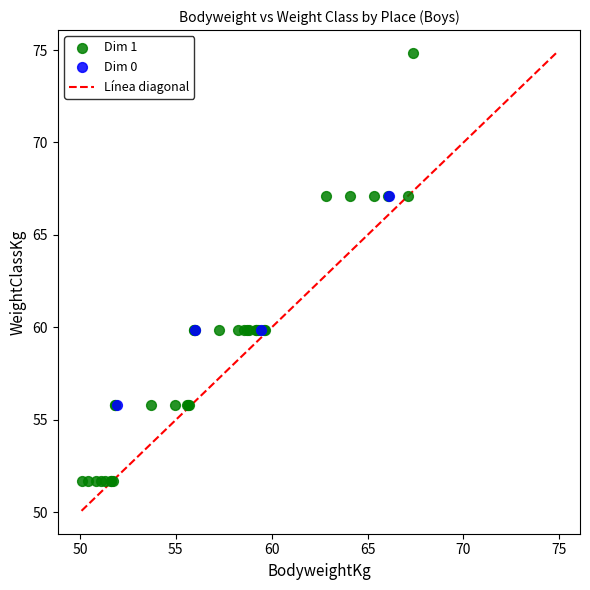

Which series has the largest Y range (max minus min)?

Dim 1